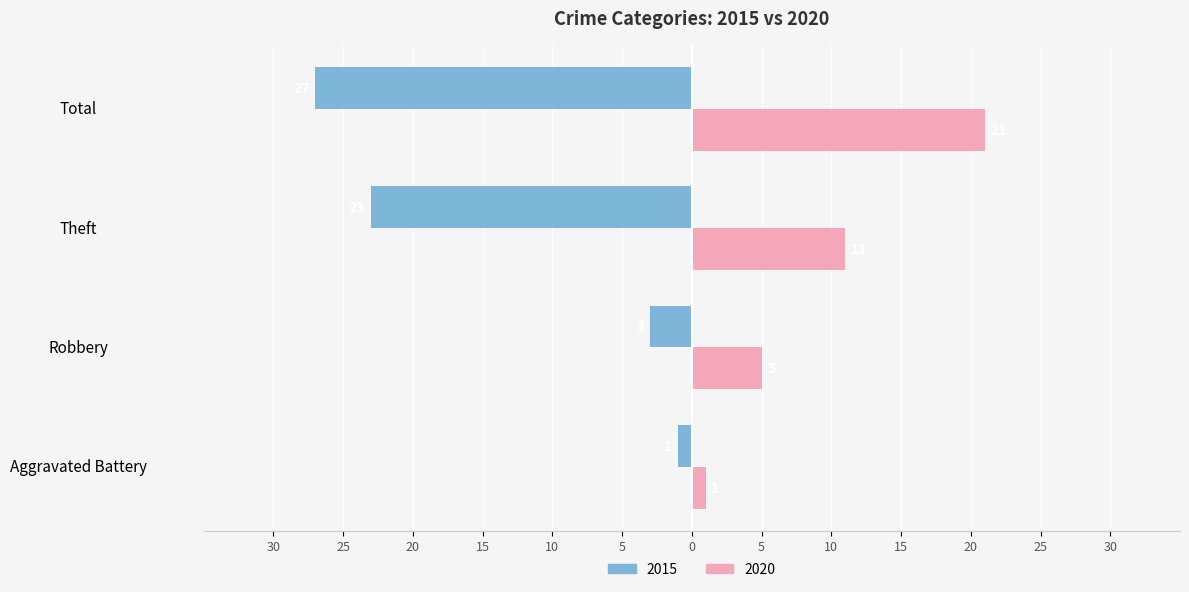

The 2020 series shows 11 at Theft. True or false?

True